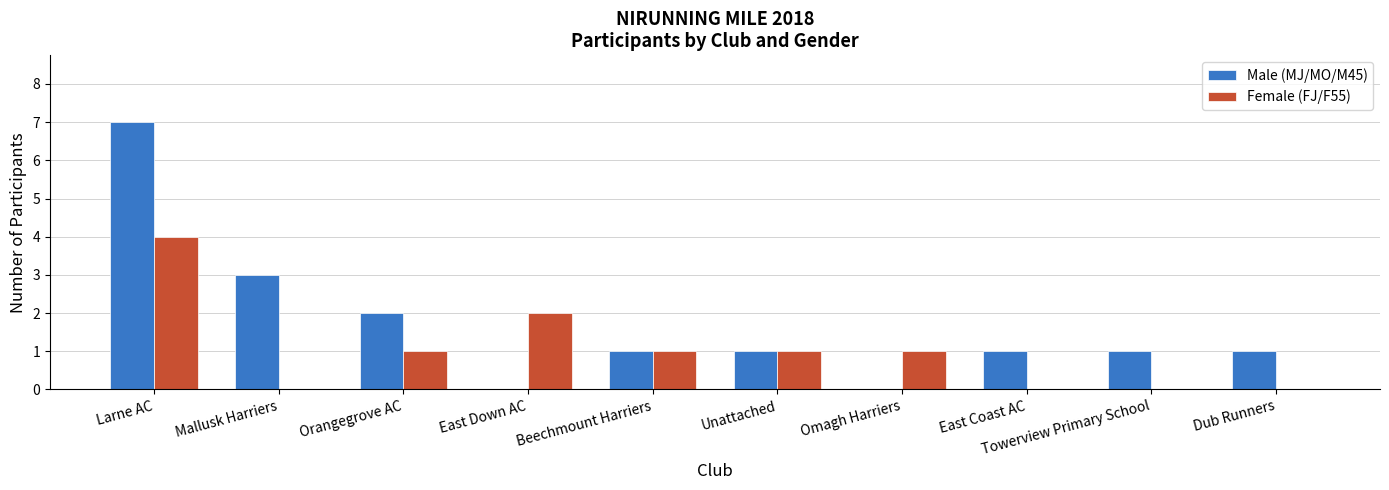

What is the maximum value shown in the chart?

7